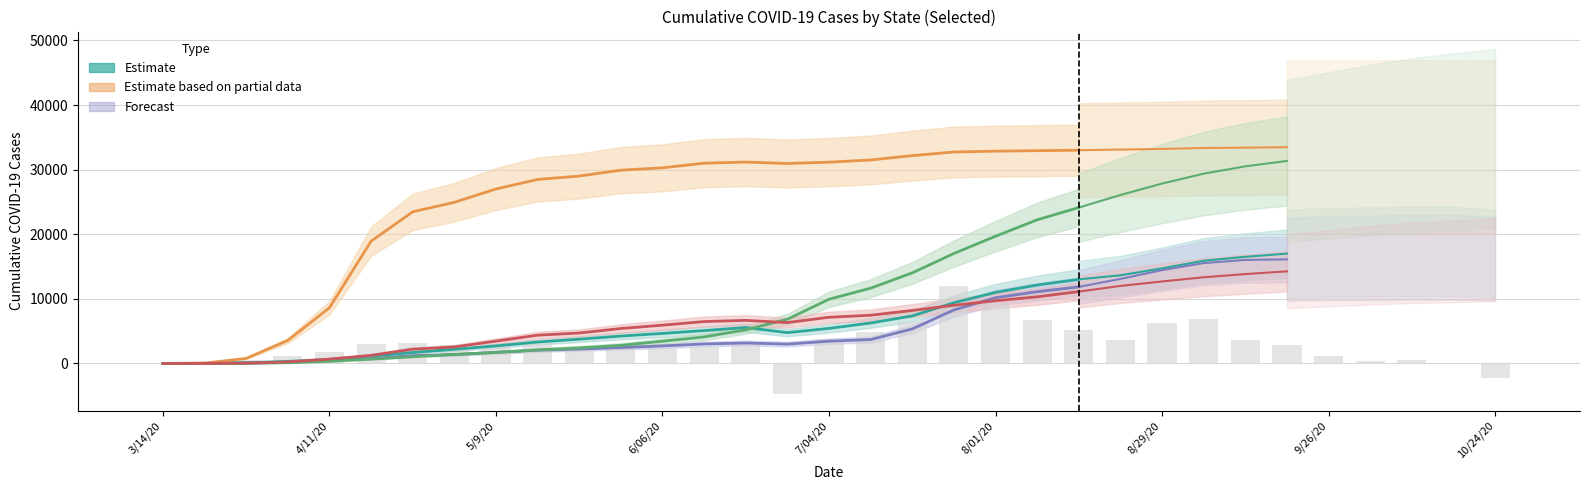

Reading left to right, extract all data points from this chart.

California: 5	24	121	321	633	1148	1695	2192	2717	3321	3759	4240	4653	5089	5565	4772	5427	6262	7361	9400	10999	12139	13020	13646	14721	15900	16509	17001	17194	17265	17345	17357	16979
New York: 2	60	782	3565	8627	18929	23474	24944	27003	28480	29009	29918	30281	30998	31174	30952	31159	31496	32166	32734	32857	32937	33005	33109	33202	33356	33403	33477	33497	33523	33536	33549	33565
Florida: 3	13	56	195	446	748	1218	1364	1716	2052	2233	2461	2715	3021	3164	2996	3447	3703	5347	8282	10177	11110	11854	13086	14446	15534	16025	16110	16273	16349	16427	16438	16210
Texas: 0	4	28	113	336	674	1044	1399	1716	2096	2413	2801	3447	4102	5207	6843	9938	11655	14023	17022	19693	22233	24134	26074	27845	29374	30512	31345	32204	33012	33731	34275	34789
Illinois: 0	6	50	243	677	1259	2215	2559	3459	4379	4715	5412	5924	6485	6671	6326	7152	7465	8202	9003	9710	10313	11125	12006	12694	13339	13835	14262	14721	15208	15587	15792	16075